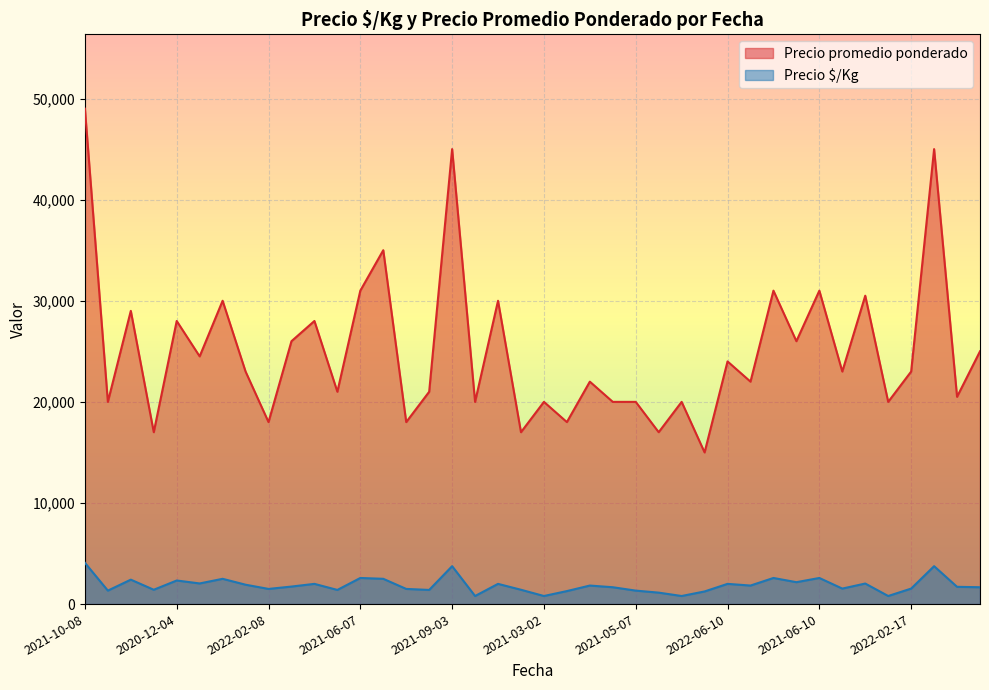

What is the spread (max minus min) of values at 2022-02-16?

21467